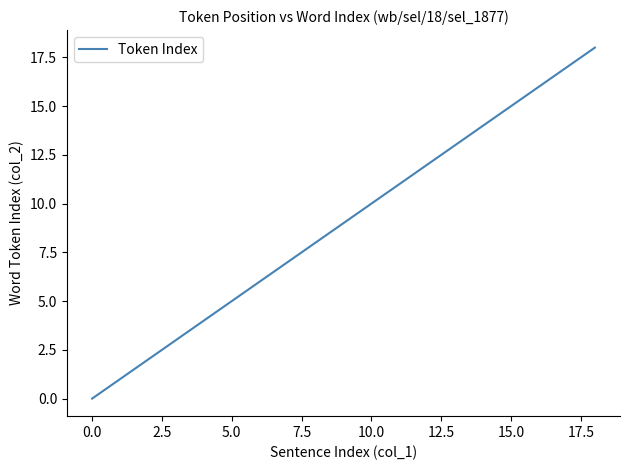

What is the maximum value shown in the chart?

18